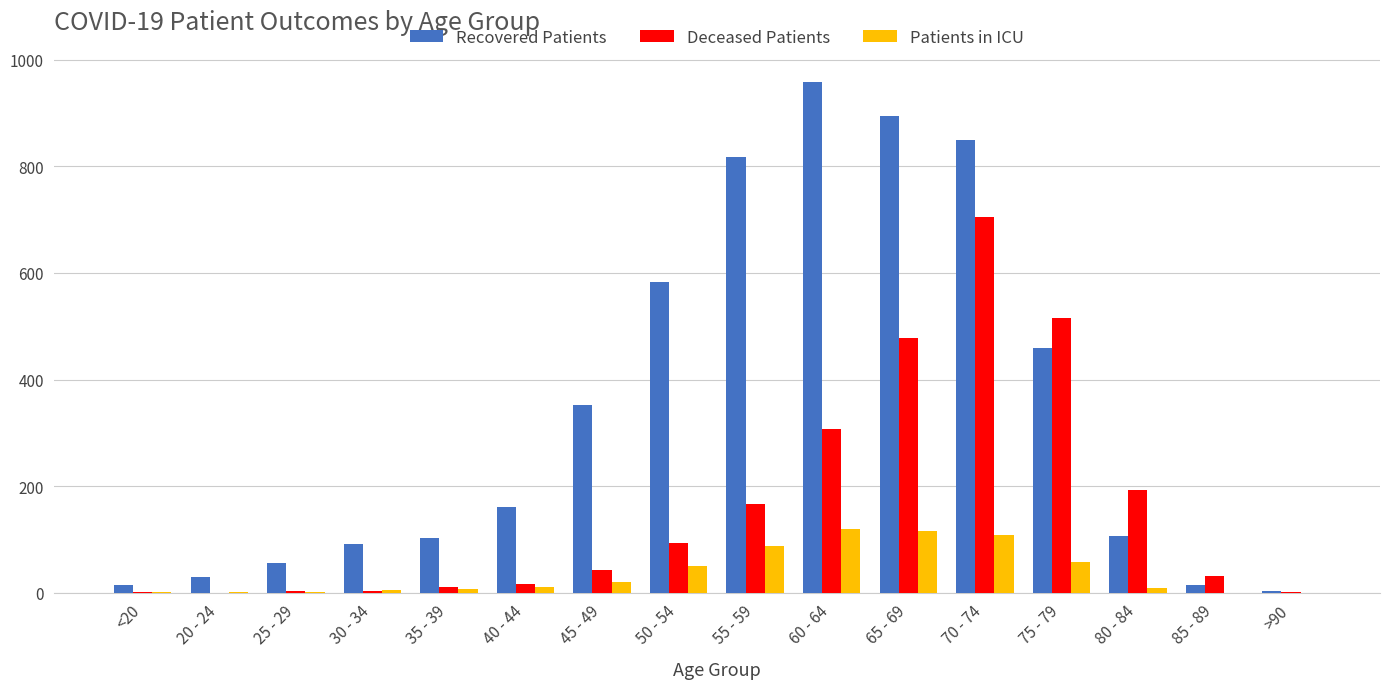

At which category is the sum across all series the highest?

70 - 74